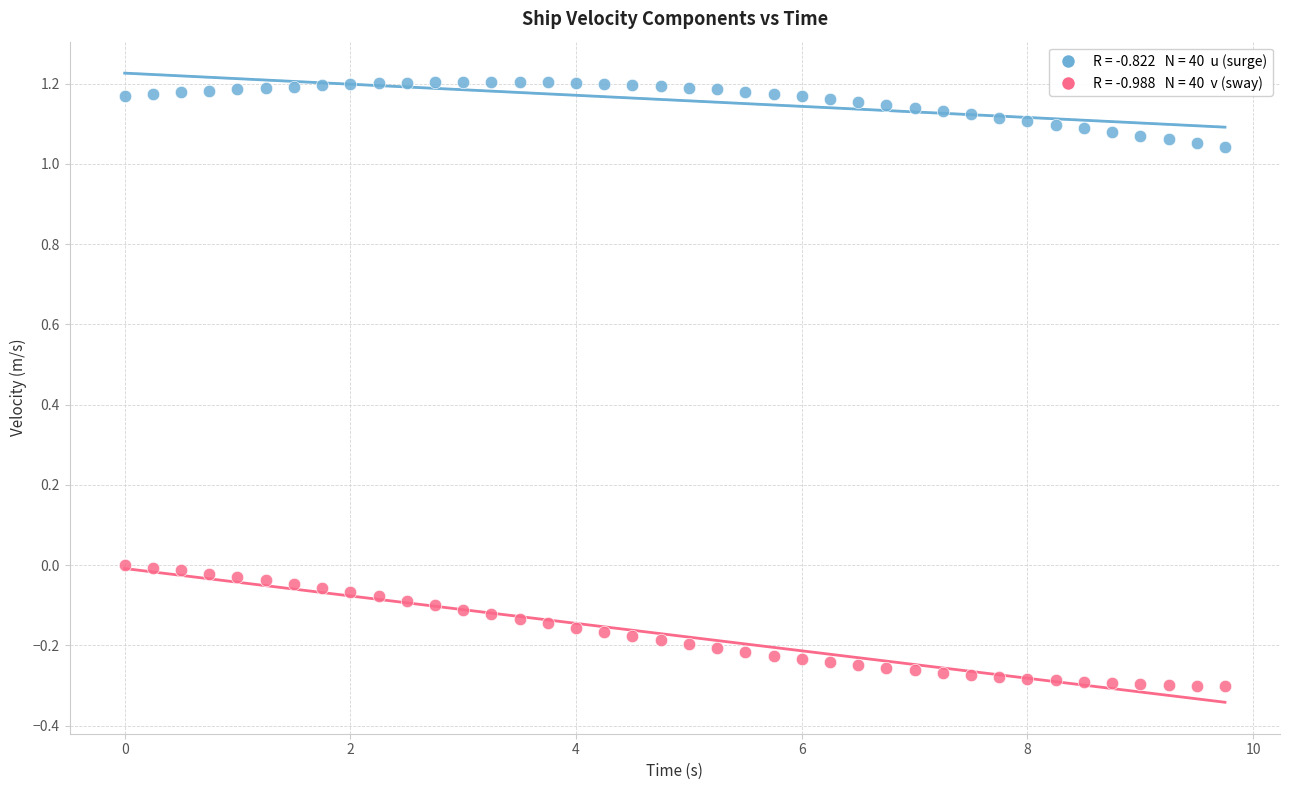

Across all data points, what is the range of Y values (max minus min)?

1.5